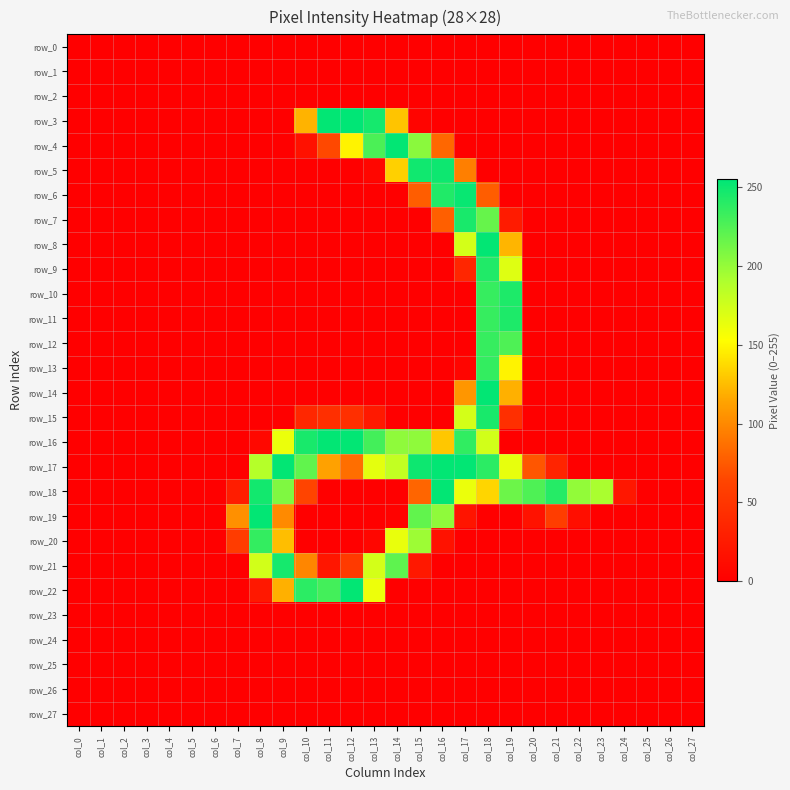

Which category has the highest value in the row_9 series?

col_18